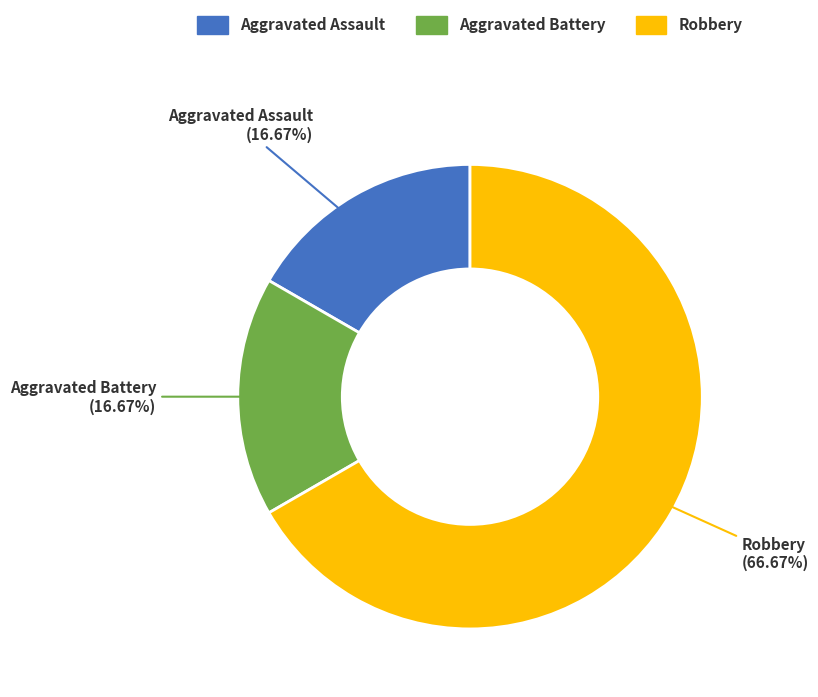

True or false: Robbery accounts for 77% of the total.

False